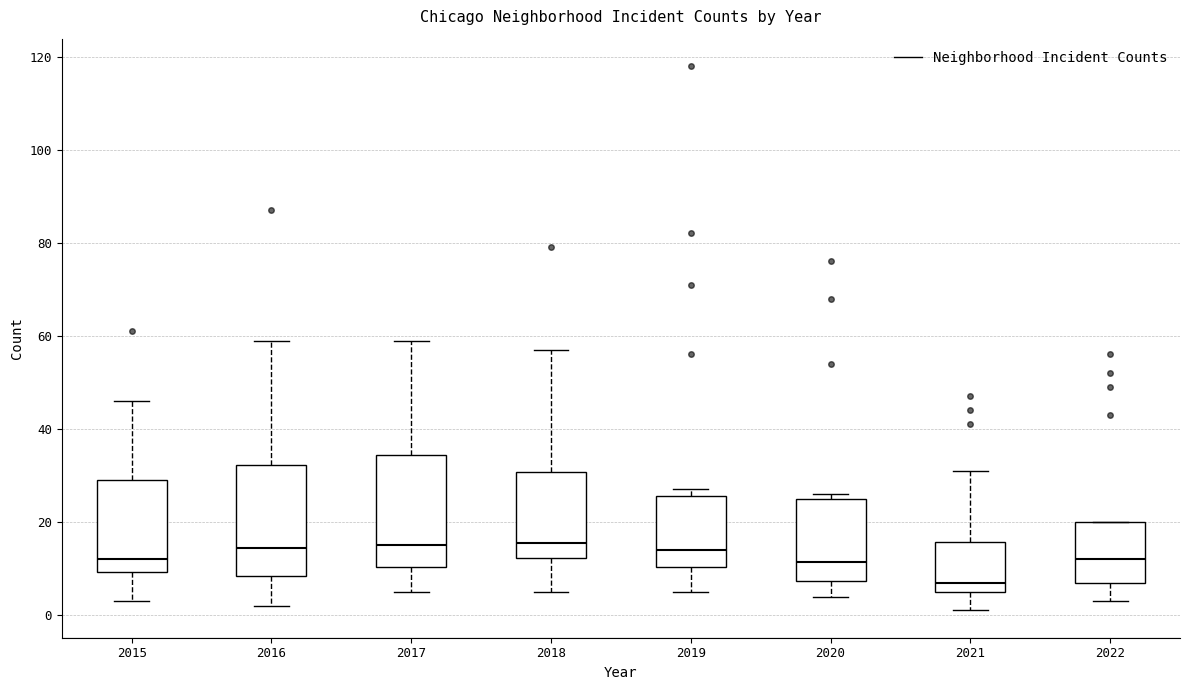

Where is the lower edge of the box at x = 2017 on the y-axis? The values are not printed on the chart, so give them approximately, as read against the axis.

10